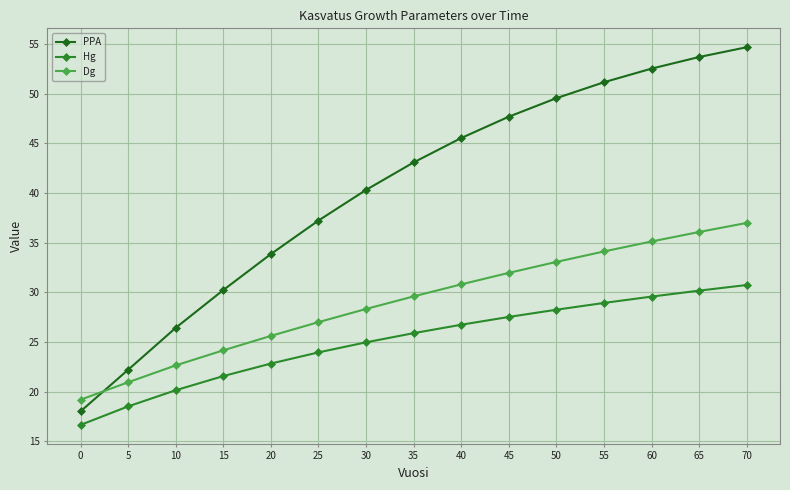

How many intersections are there between PPA and Dg?

1